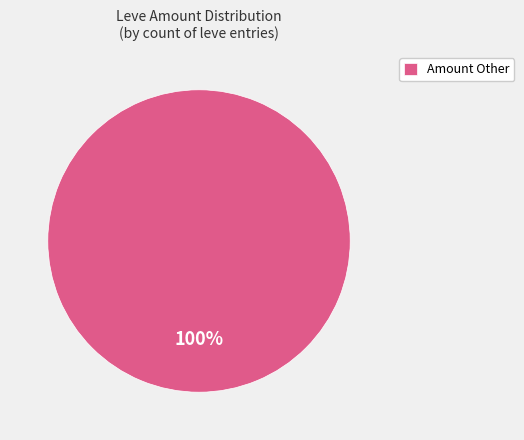

Which category accounts for the majority?

Amount Other